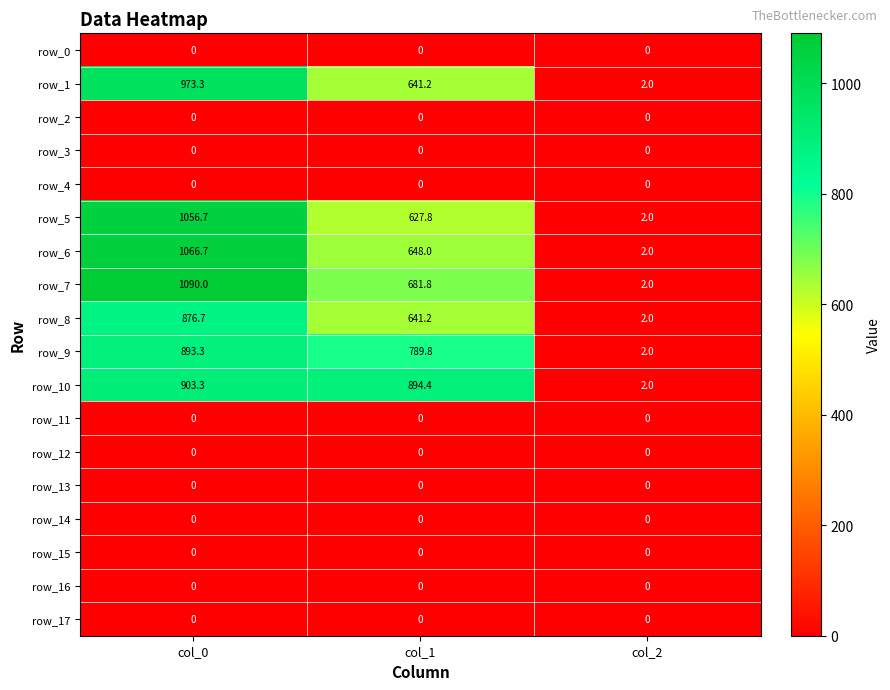

Which category has the highest value across all series?

col_0